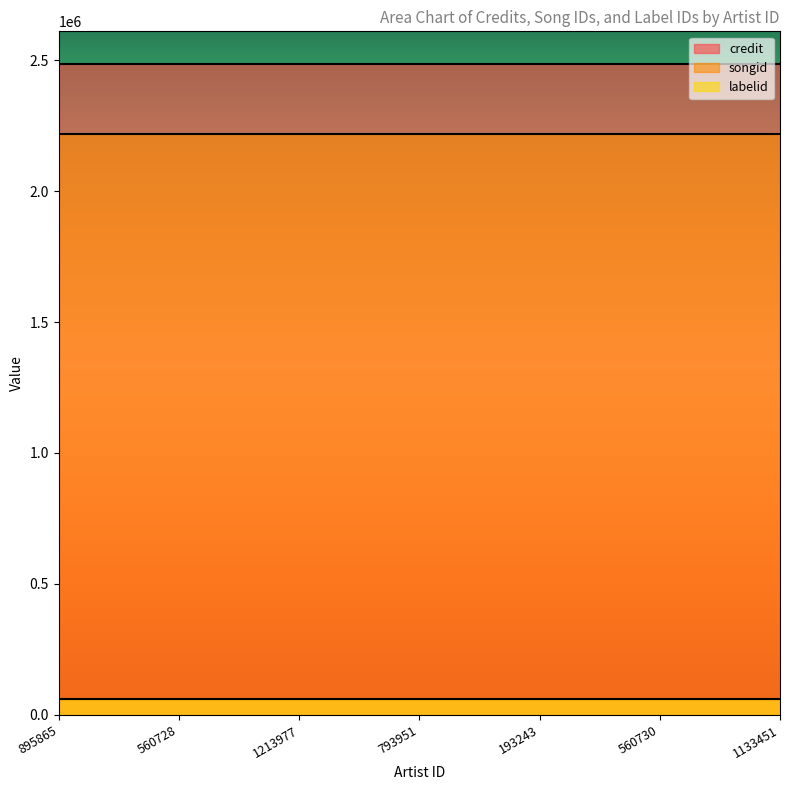

What is the sum of the credit values at 560728 and 1213977?

4970546